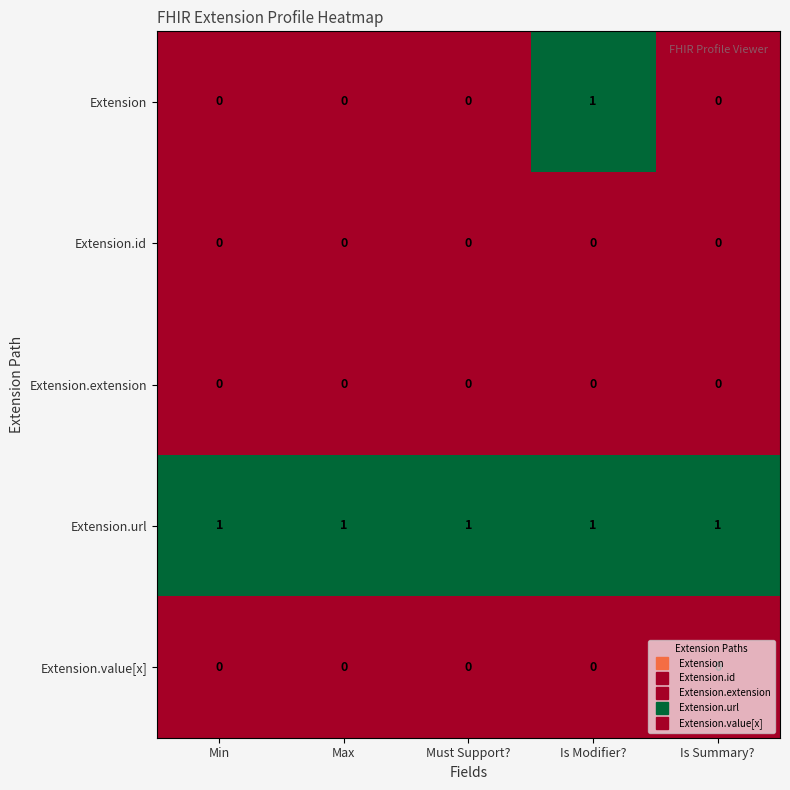

What is the total value across all series at Is Modifier??

2